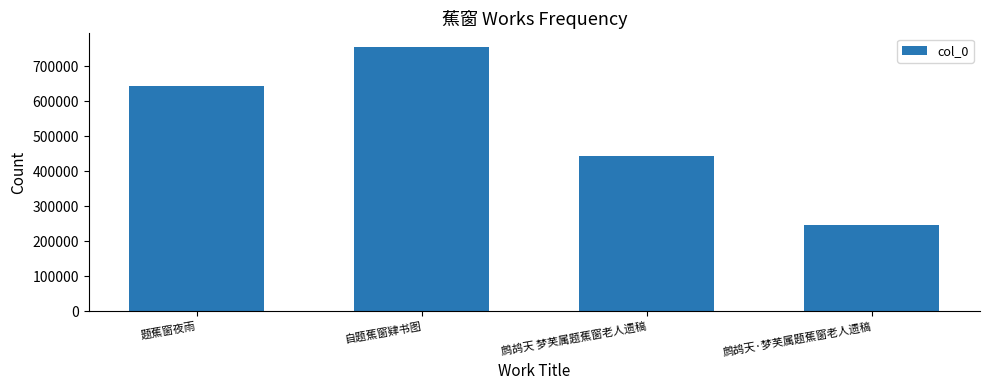

How many values are below 643797?

2